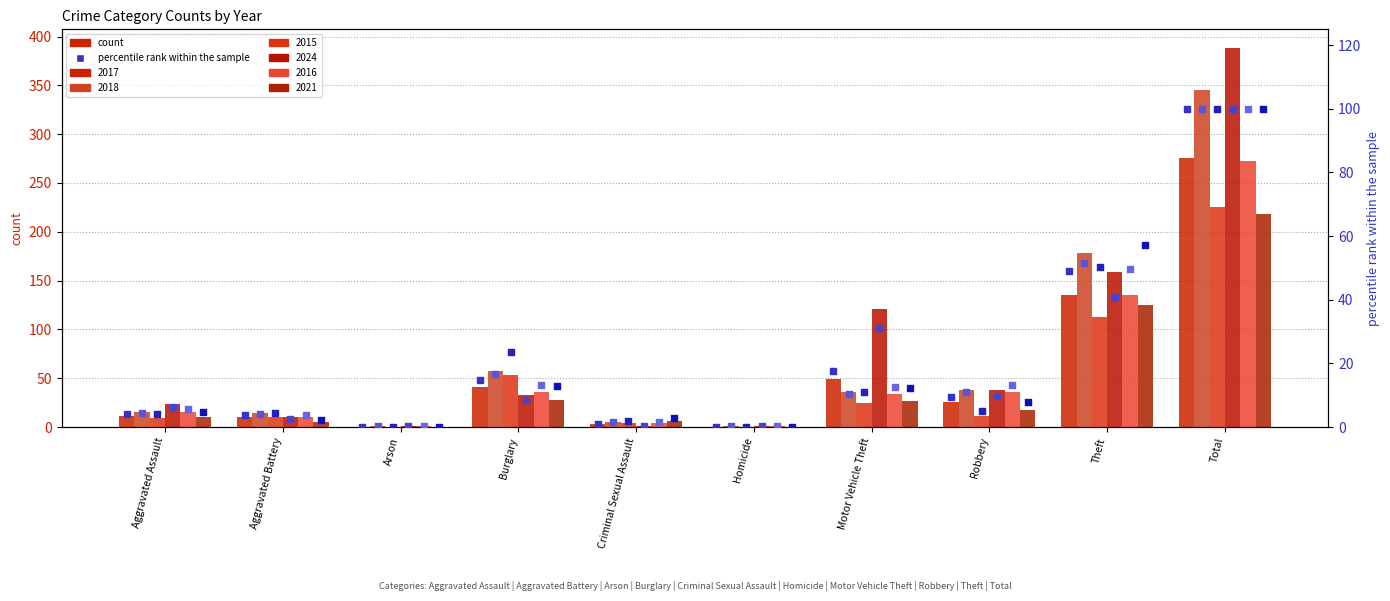

Which series has the largest total across all categories?

2018 %ile